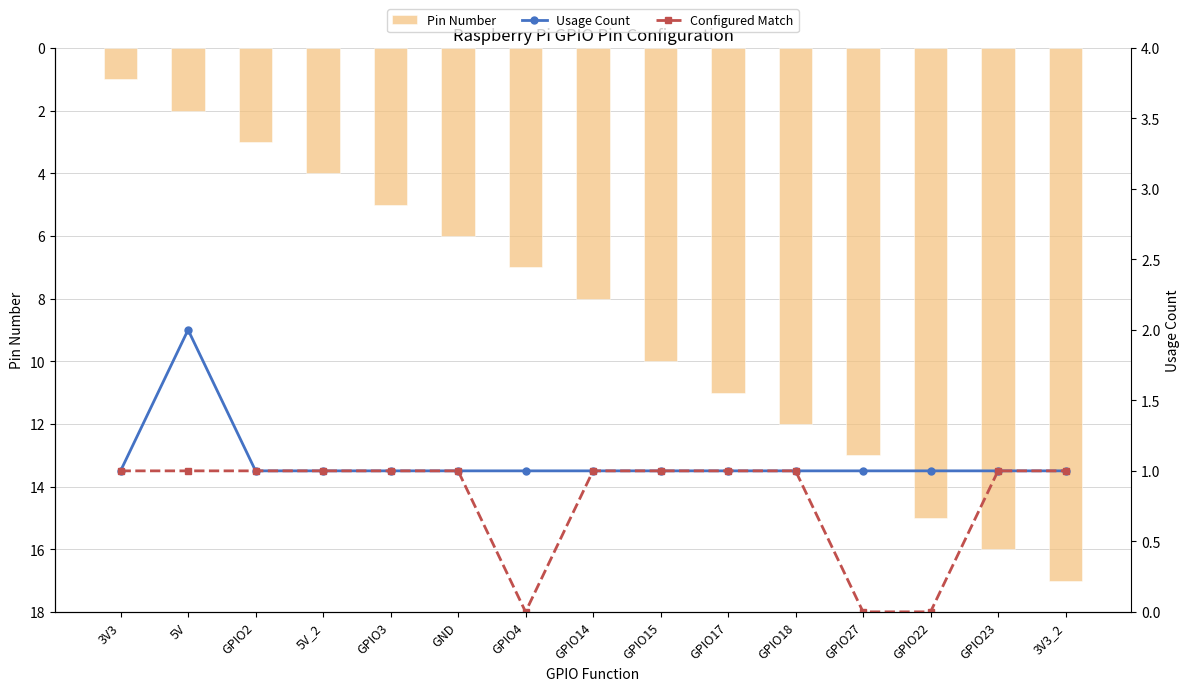

The Usage Count series shows 0 at GPIO15. True or false?

False